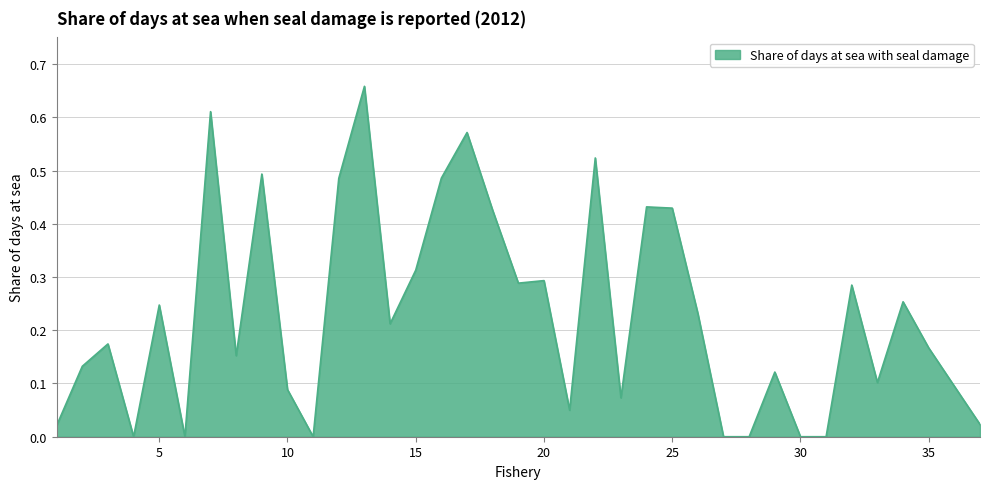

Reading left to right, list all the values displayed in this chart.

0.0	0.1	0.2	0.0	0.2	0.0	0.6	0.2	0.5	0.1	0.0	0.5	0.7	0.2	0.3	0.5	0.6	0.4	0.3	0.3	0.0	0.5	0.1	0.4	0.4	0.2	0.0	0.0	0.1	0.0	0.0	0.3	0.1	0.3	0.2	0.1	0.0